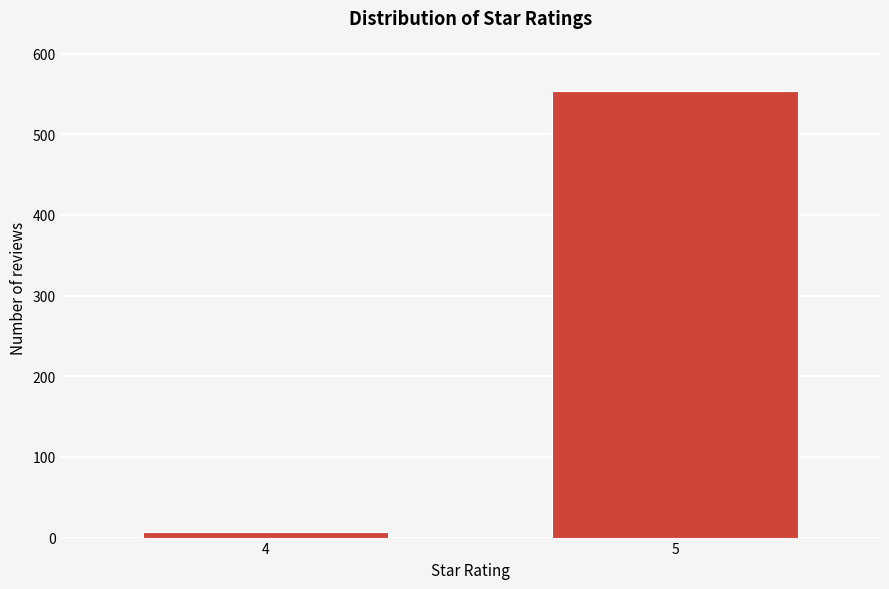

Reading left to right, extract all data points from this chart.

4=7	5=553